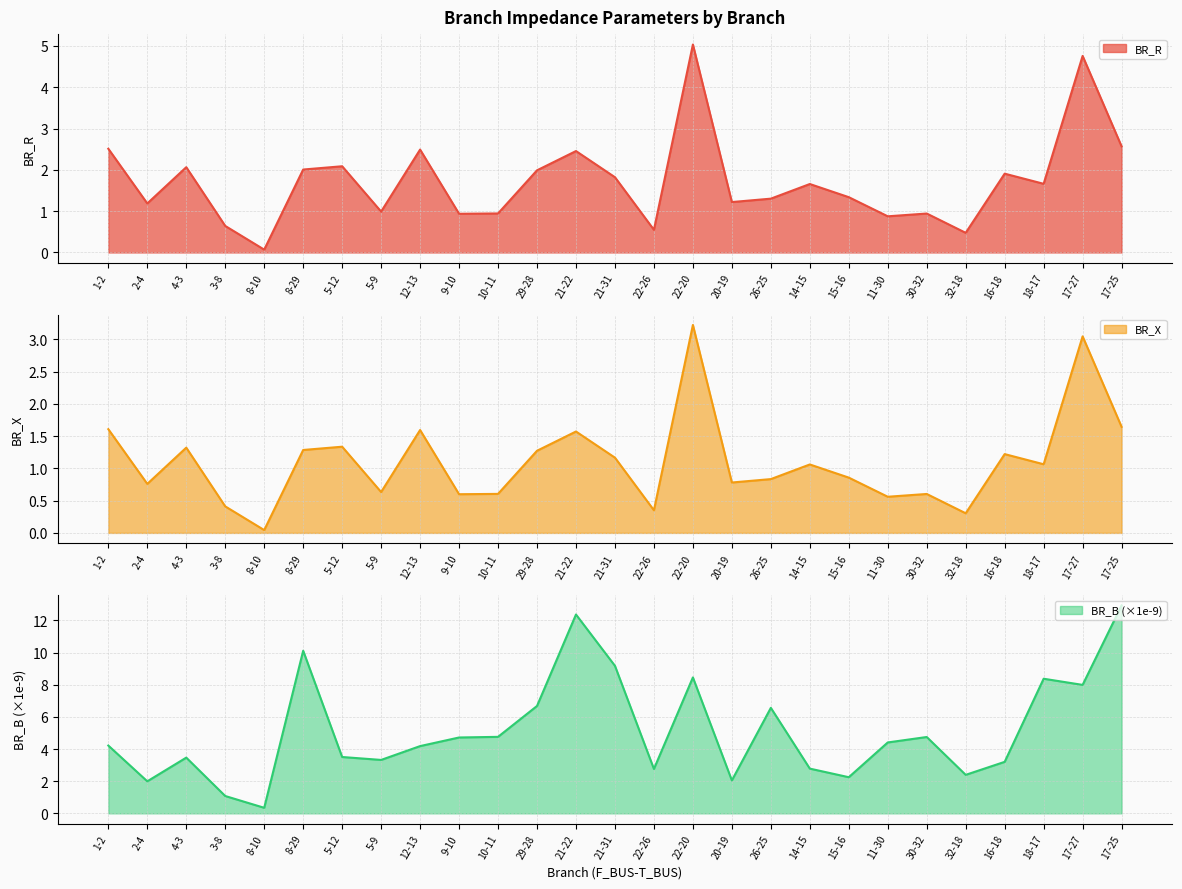

What is the difference between the maximum and minimum values in the BR_X series?

3.2